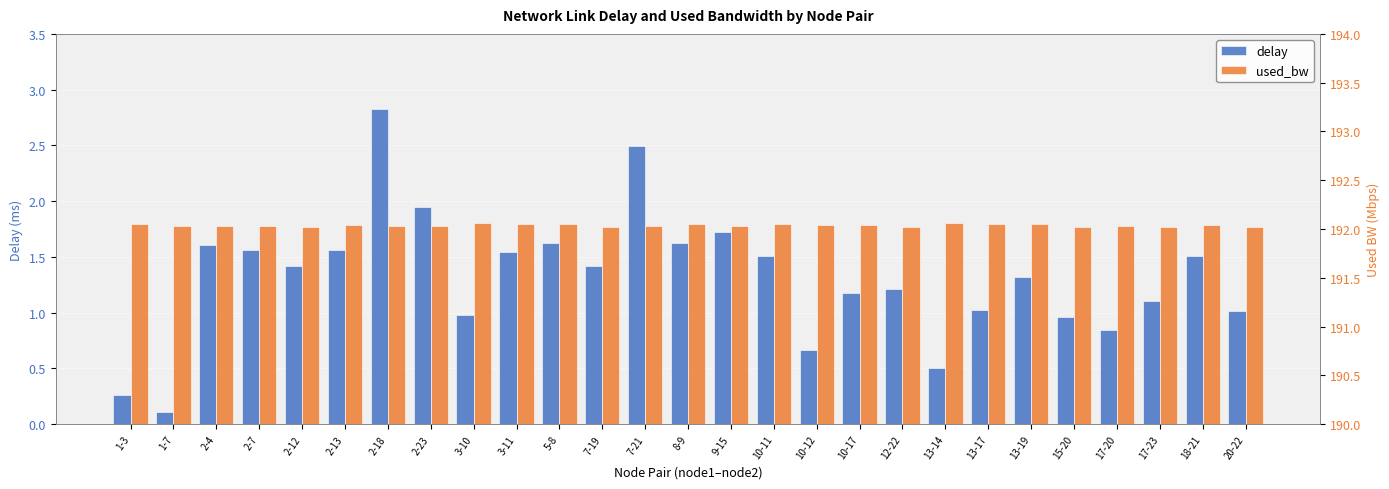

Reading left to right, transcribe all the data shown in this chart.

delay: 1-3=0.3	1-7=0.1	2-4=1.6	2-7=1.6	2-12=1.4	2-13=1.6	2-18=2.8	2-23=2.0	3-10=1.0	3-11=1.5	5-8=1.6	7-19=1.4	7-21=2.5	8-9=1.6	9-15=1.7	10-11=1.5	10-12=0.7	10-17=1.2	12-22=1.2	13-14=0.5	13-17=1.0	13-19=1.3	15-20=1.0	17-20=0.8	17-23=1.1	18-21=1.5	20-22=1.0
used_bw: 1-3=192.0	1-7=192.0	2-4=192.0	2-7=192.0	2-12=192.0	2-13=192.0	2-18=192.0	2-23=192.0	3-10=192.1	3-11=192.0	5-8=192.0	7-19=192.0	7-21=192.0	8-9=192.0	9-15=192.0	10-11=192.0	10-12=192.0	10-17=192.0	12-22=192.0	13-14=192.1	13-17=192.0	13-19=192.0	15-20=192.0	17-20=192.0	17-23=192.0	18-21=192.0	20-22=192.0